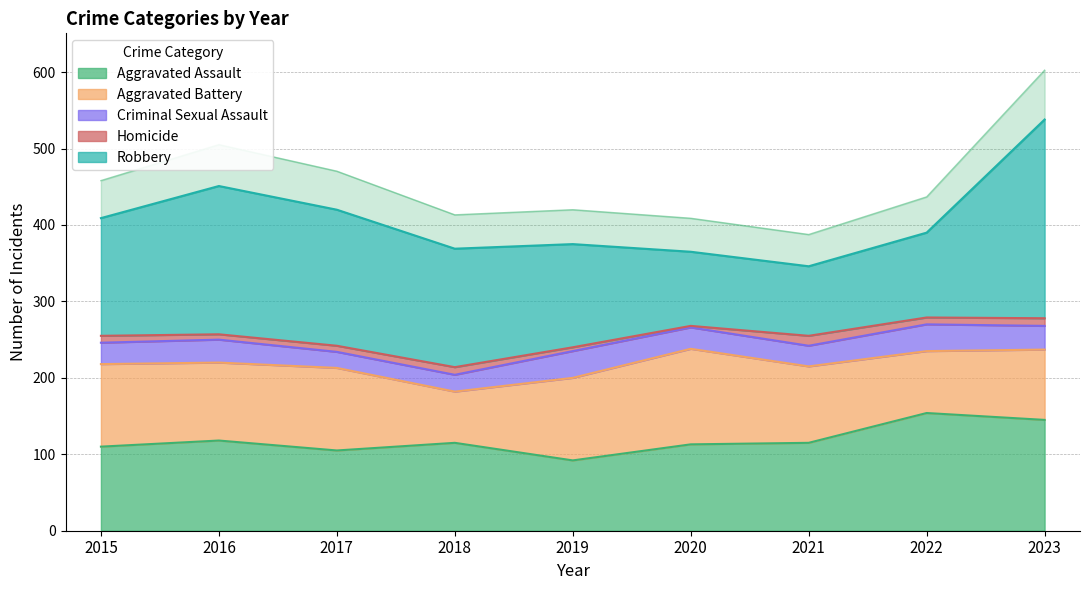

True or false: Criminal Sexual Assault has more than 0 interior local peaks.

True